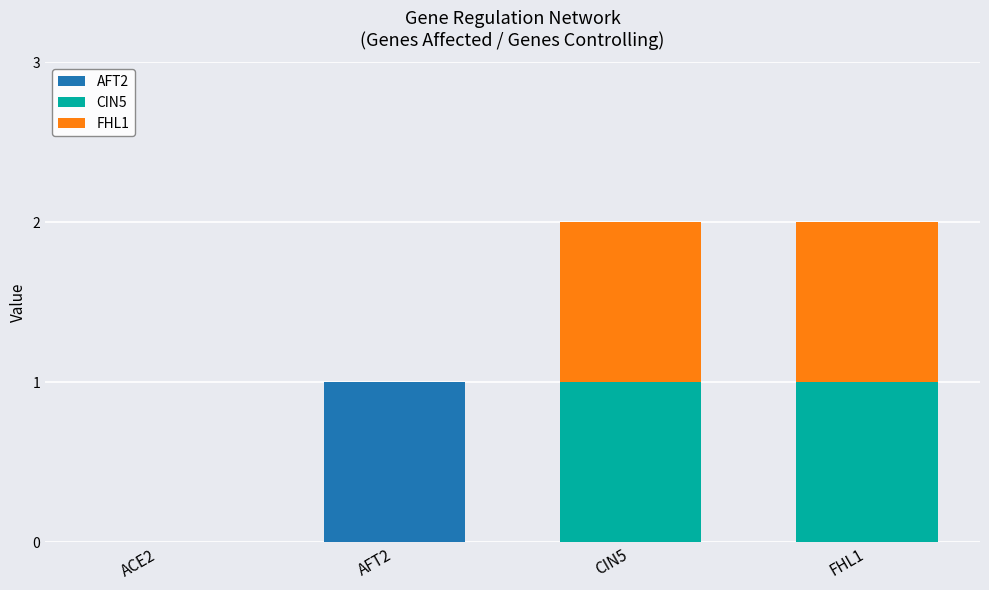

The value of AFT2 at ACE2 is 0. True or false?

True